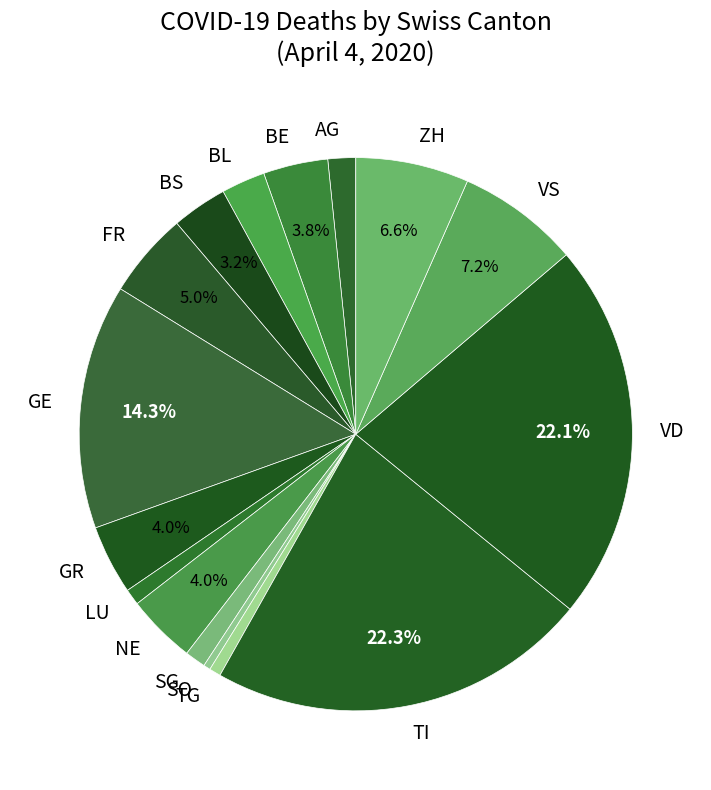

Does VD represent more than half of the total?

No